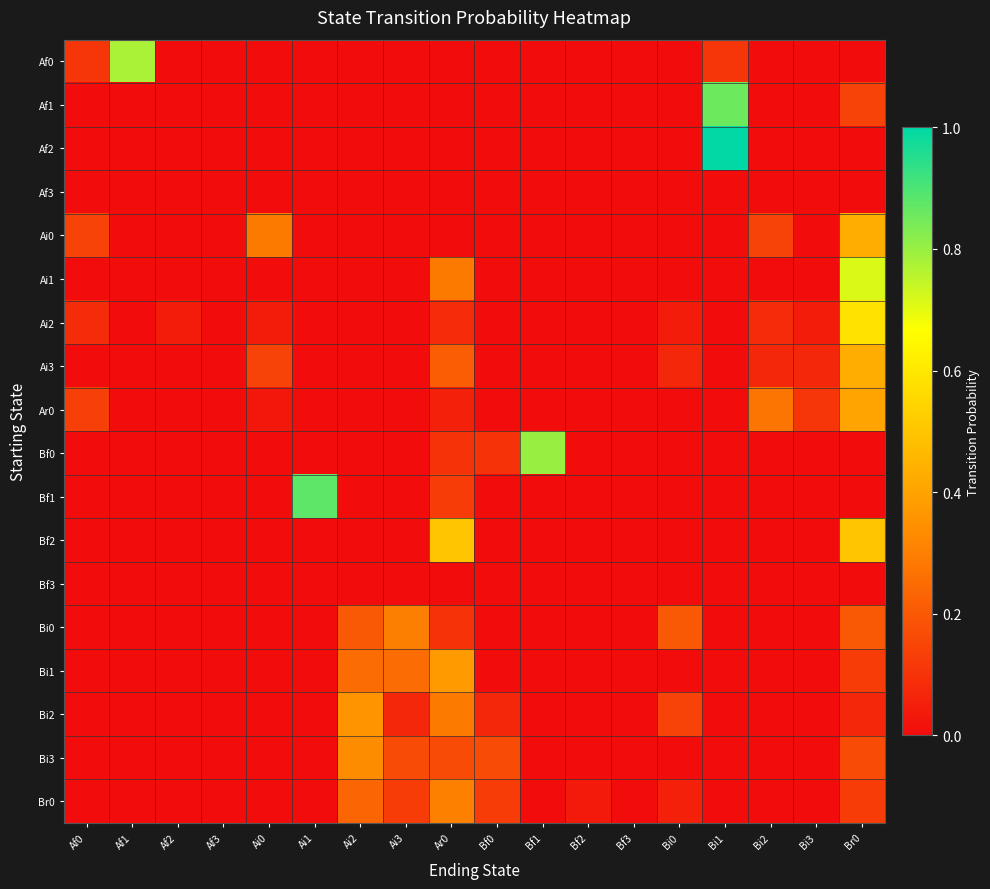

Reading left to right, transcribe all the data shown in this chart.

Af0: Af0=0.1	Af1=0.8	Af2=0.0	Af3=0.0	Ai0=0.0	Ai1=0.0	Ai2=0.0	Ai3=0.0	Ar0=0.0	Bf0=0.0	Bf1=0.0	Bf2=0.0	Bf3=0.0	Bi0=0.0	Bi1=0.1	Bi2=0.0	Bi3=0.0	Br0=0.0
Af1: Af0=0.0	Af1=0.0	Af2=0.0	Af3=0.0	Ai0=0.0	Ai1=0.0	Ai2=0.0	Ai3=0.0	Ar0=0.0	Bf0=0.0	Bf1=0.0	Bf2=0.0	Bf3=0.0	Bi0=0.0	Bi1=0.9	Bi2=0.0	Bi3=0.0	Br0=0.1
Af2: Af0=0.0	Af1=0.0	Af2=0.0	Af3=0.0	Ai0=0.0	Ai1=0.0	Ai2=0.0	Ai3=0.0	Ar0=0.0	Bf0=0.0	Bf1=0.0	Bf2=0.0	Bf3=0.0	Bi0=0.0	Bi1=1.0	Bi2=0.0	Bi3=0.0	Br0=0.0
Af3: Af0=0.0	Af1=0.0	Af2=0.0	Af3=0.0	Ai0=0.0	Ai1=0.0	Ai2=0.0	Ai3=0.0	Ar0=0.0	Bf0=0.0	Bf1=0.0	Bf2=0.0	Bf3=0.0	Bi0=0.0	Bi1=0.0	Bi2=0.0	Bi3=0.0	Br0=0.0
Ai0: Af0=0.1	Af1=0.0	Af2=0.0	Af3=0.0	Ai0=0.3	Ai1=0.0	Ai2=0.0	Ai3=0.0	Ar0=0.0	Bf0=0.0	Bf1=0.0	Bf2=0.0	Bf3=0.0	Bi0=0.0	Bi1=0.0	Bi2=0.1	Bi3=0.0	Br0=0.4
Ai1: Af0=0.0	Af1=0.0	Af2=0.0	Af3=0.0	Ai0=0.0	Ai1=0.0	Ai2=0.0	Ai3=0.0	Ar0=0.3	Bf0=0.0	Bf1=0.0	Bf2=0.0	Bf3=0.0	Bi0=0.0	Bi1=0.0	Bi2=0.0	Bi3=0.0	Br0=0.7
Ai2: Af0=0.1	Af1=0.0	Af2=0.0	Af3=0.0	Ai0=0.0	Ai1=0.0	Ai2=0.0	Ai3=0.0	Ar0=0.1	Bf0=0.0	Bf1=0.0	Bf2=0.0	Bf3=0.0	Bi0=0.0	Bi1=0.0	Bi2=0.1	Bi3=0.0	Br0=0.6
Ai3: Af0=0.0	Af1=0.0	Af2=0.0	Af3=0.0	Ai0=0.1	Ai1=0.0	Ai2=0.0	Ai3=0.0	Ar0=0.2	Bf0=0.0	Bf1=0.0	Bf2=0.0	Bf3=0.0	Bi0=0.1	Bi1=0.0	Bi2=0.1	Bi3=0.1	Br0=0.4
Ar0: Af0=0.1	Af1=0.0	Af2=0.0	Af3=0.0	Ai0=0.0	Ai1=0.0	Ai2=0.0	Ai3=0.0	Ar0=0.1	Bf0=0.0	Bf1=0.0	Bf2=0.0	Bf3=0.0	Bi0=0.0	Bi1=0.0	Bi2=0.3	Bi3=0.1	Br0=0.4
Bf0: Af0=0.0	Af1=0.0	Af2=0.0	Af3=0.0	Ai0=0.0	Ai1=0.0	Ai2=0.0	Ai3=0.0	Ar0=0.1	Bf0=0.1	Bf1=0.8	Bf2=0.0	Bf3=0.0	Bi0=0.0	Bi1=0.0	Bi2=0.0	Bi3=0.0	Br0=0.0
Bf1: Af0=0.0	Af1=0.0	Af2=0.0	Af3=0.0	Ai0=0.0	Ai1=0.9	Ai2=0.0	Ai3=0.0	Ar0=0.1	Bf0=0.0	Bf1=0.0	Bf2=0.0	Bf3=0.0	Bi0=0.0	Bi1=0.0	Bi2=0.0	Bi3=0.0	Br0=0.0
Bf2: Af0=0.0	Af1=0.0	Af2=0.0	Af3=0.0	Ai0=0.0	Ai1=0.0	Ai2=0.0	Ai3=0.0	Ar0=0.5	Bf0=0.0	Bf1=0.0	Bf2=0.0	Bf3=0.0	Bi0=0.0	Bi1=0.0	Bi2=0.0	Bi3=0.0	Br0=0.5
Bf3: Af0=0.0	Af1=0.0	Af2=0.0	Af3=0.0	Ai0=0.0	Ai1=0.0	Ai2=0.0	Ai3=0.0	Ar0=0.0	Bf0=0.0	Bf1=0.0	Bf2=0.0	Bf3=0.0	Bi0=0.0	Bi1=0.0	Bi2=0.0	Bi3=0.0	Br0=0.0
Bi0: Af0=0.0	Af1=0.0	Af2=0.0	Af3=0.0	Ai0=0.0	Ai1=0.0	Ai2=0.2	Ai3=0.3	Ar0=0.1	Bf0=0.0	Bf1=0.0	Bf2=0.0	Bf3=0.0	Bi0=0.2	Bi1=0.0	Bi2=0.0	Bi3=0.0	Br0=0.2
Bi1: Af0=0.0	Af1=0.0	Af2=0.0	Af3=0.0	Ai0=0.0	Ai1=0.0	Ai2=0.2	Ai3=0.2	Ar0=0.4	Bf0=0.0	Bf1=0.0	Bf2=0.0	Bf3=0.0	Bi0=0.0	Bi1=0.0	Bi2=0.0	Bi3=0.0	Br0=0.1
Bi2: Af0=0.0	Af1=0.0	Af2=0.0	Af3=0.0	Ai0=0.0	Ai1=0.0	Ai2=0.4	Ai3=0.1	Ar0=0.3	Bf0=0.1	Bf1=0.0	Bf2=0.0	Bf3=0.0	Bi0=0.1	Bi1=0.0	Bi2=0.0	Bi3=0.0	Br0=0.1
Bi3: Af0=0.0	Af1=0.0	Af2=0.0	Af3=0.0	Ai0=0.0	Ai1=0.0	Ai2=0.3	Ai3=0.2	Ar0=0.2	Bf0=0.2	Bf1=0.0	Bf2=0.0	Bf3=0.0	Bi0=0.0	Bi1=0.0	Bi2=0.0	Bi3=0.0	Br0=0.2
Br0: Af0=0.0	Af1=0.0	Af2=0.0	Af3=0.0	Ai0=0.0	Ai1=0.0	Ai2=0.2	Ai3=0.1	Ar0=0.3	Bf0=0.1	Bf1=0.0	Bf2=0.0	Bf3=0.0	Bi0=0.1	Bi1=0.0	Bi2=0.0	Bi3=0.0	Br0=0.1